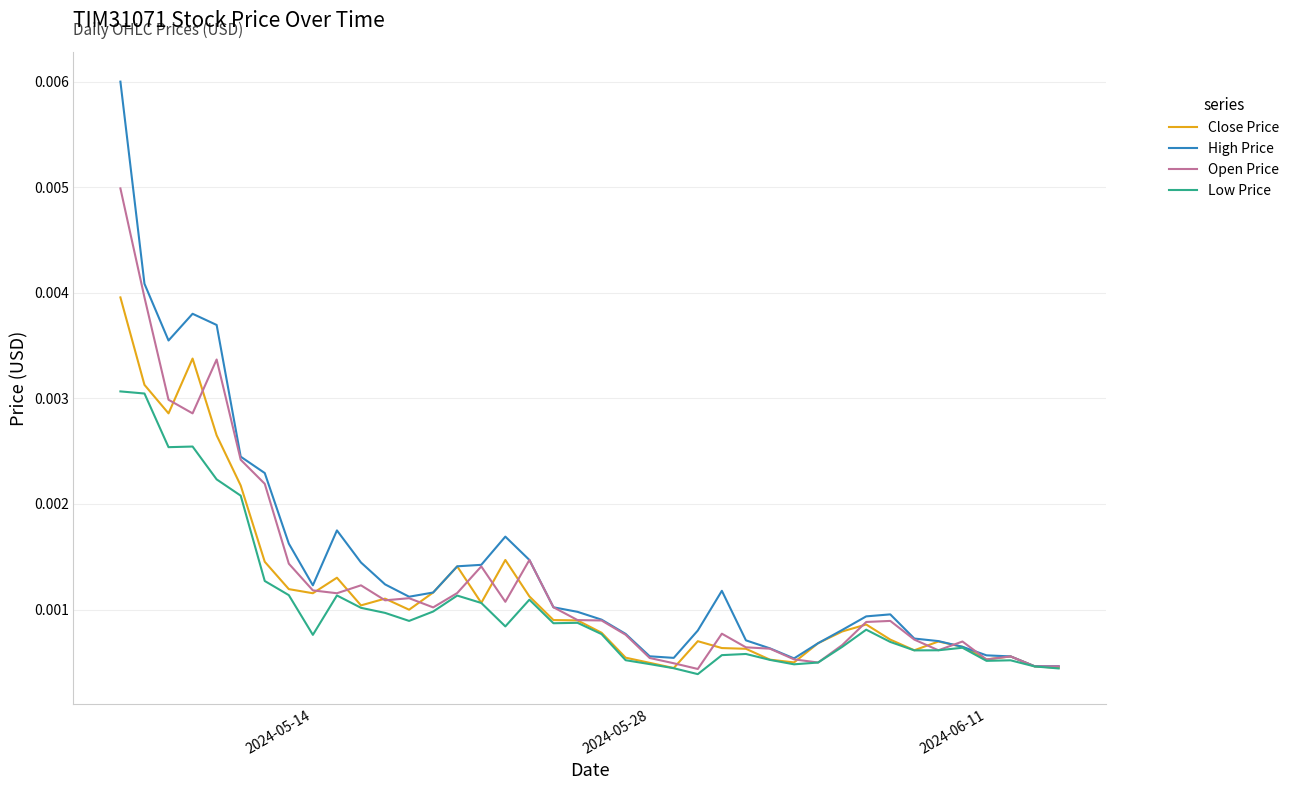

Rank the series by their maximum value, from highest to lowest.

High Price, Open Price, Close Price, Low Price